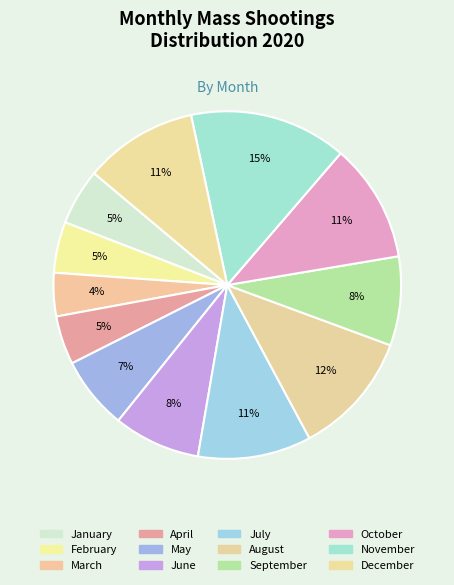

How many segments does this pie chart have?

12